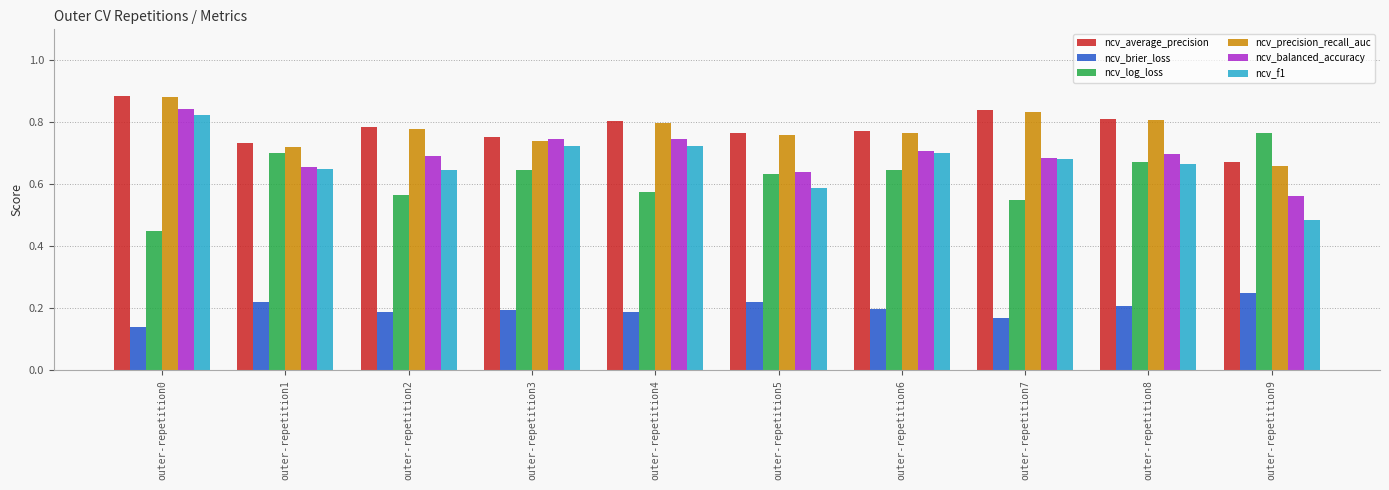

At which label is ncv_balanced_accuracy closest to 0?

outer-repetition9